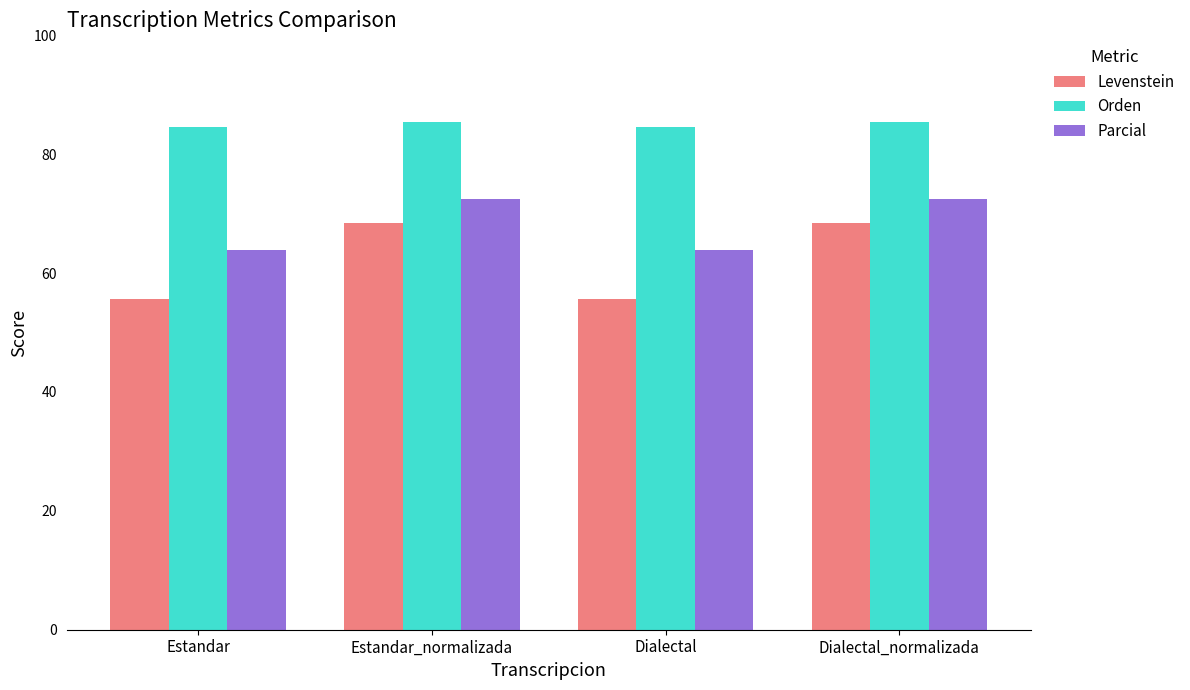

Rank the series by their maximum value, from highest to lowest.

Orden, Parcial, Levenstein